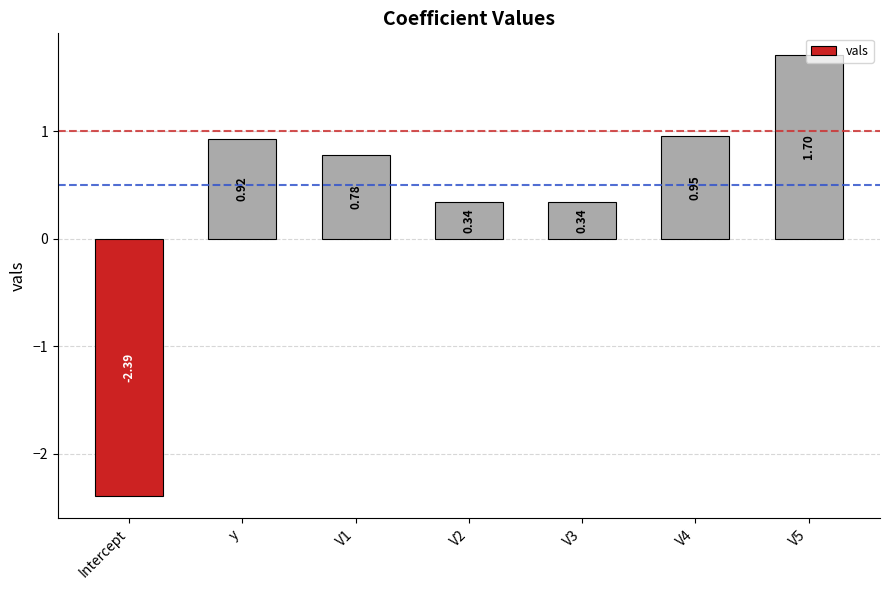

How many positive values are there?

6